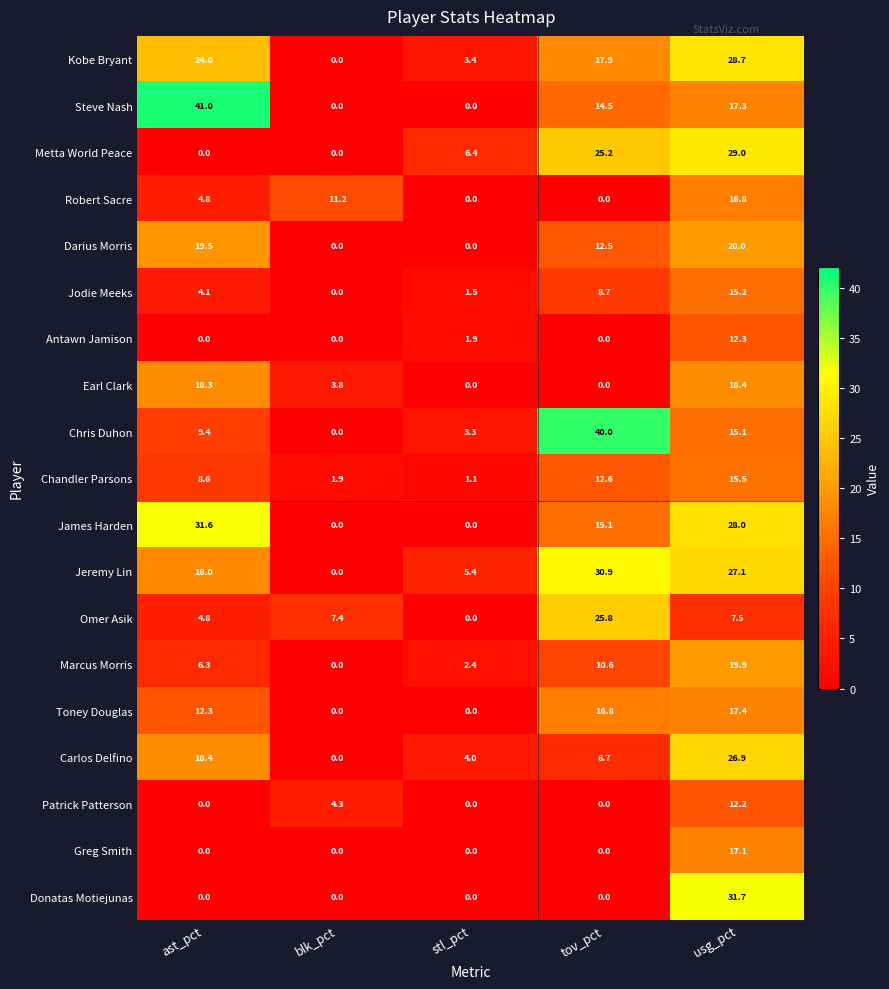

What is the greatest value displayed?

41.0